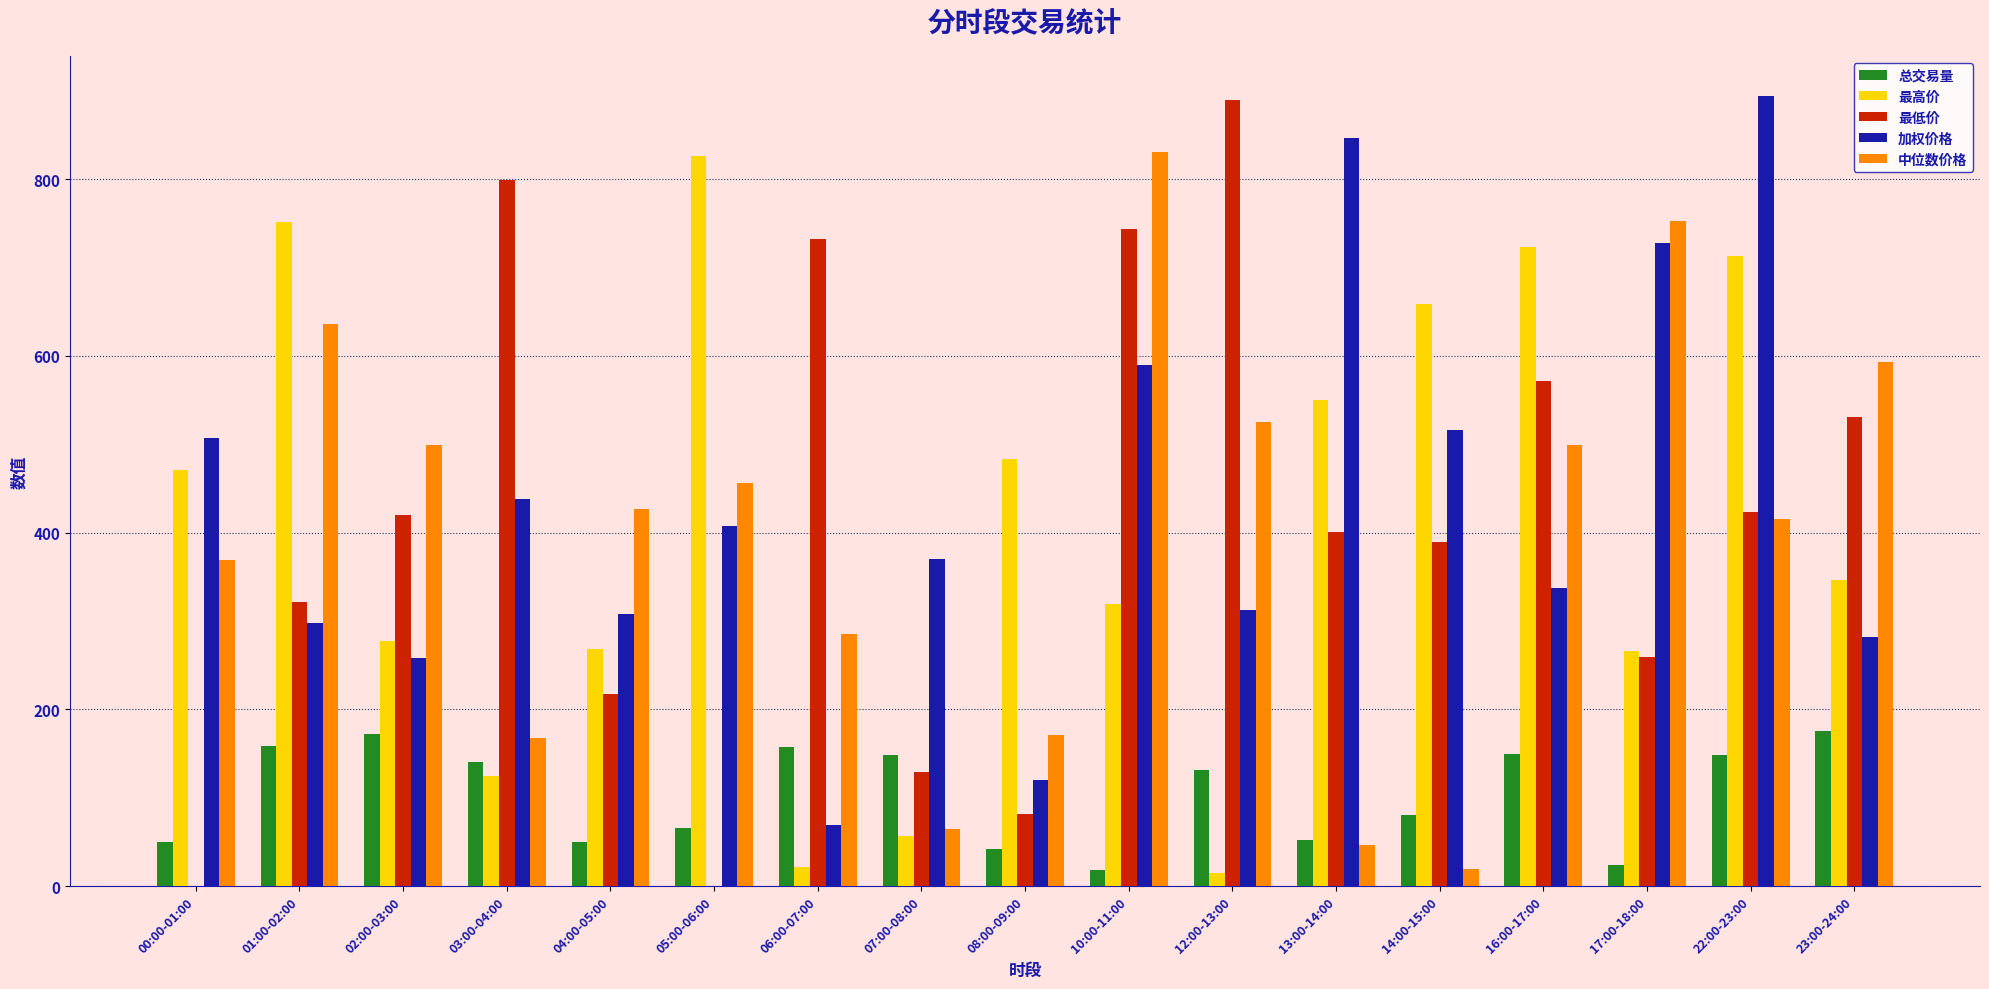

Which series changed the most between 12:00-13:00 and 14:00-15:00?

最高价